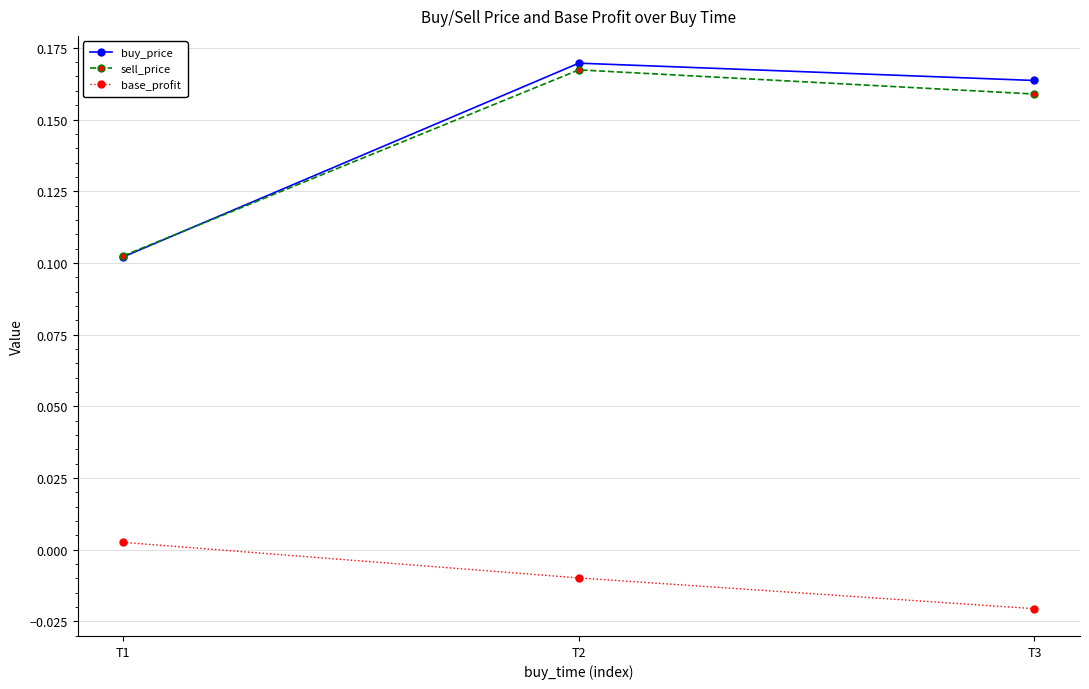

At which label does base_profit reach its minimum?

T3